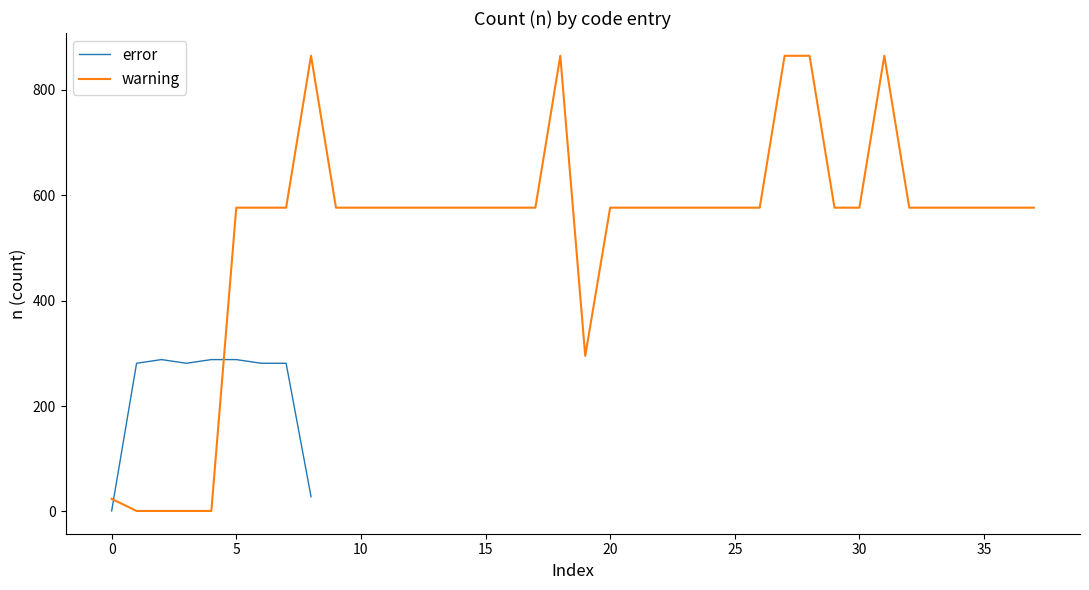

What is the sum of all values?

2017